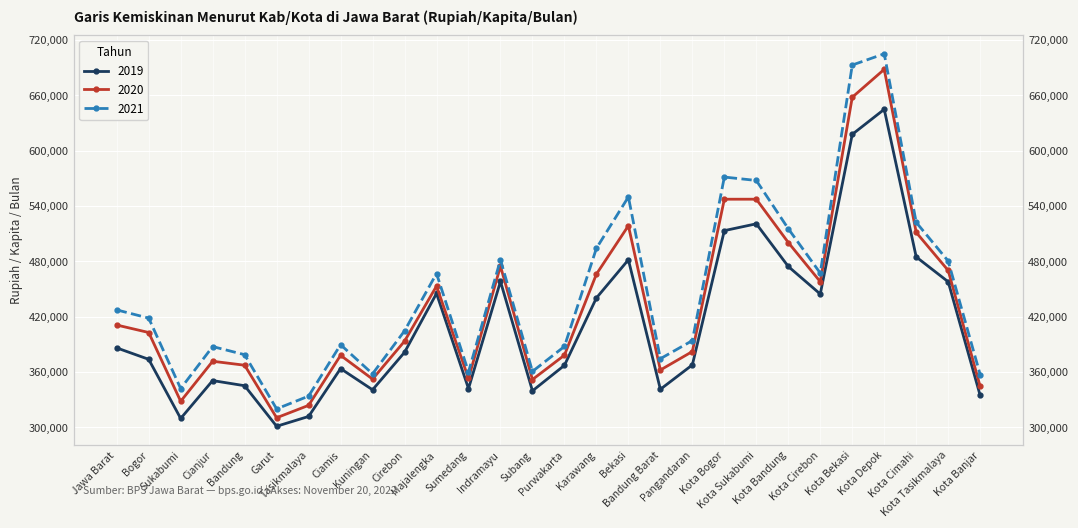

List the series in order of their overall mean, lowest first.

2019, 2020, 2021